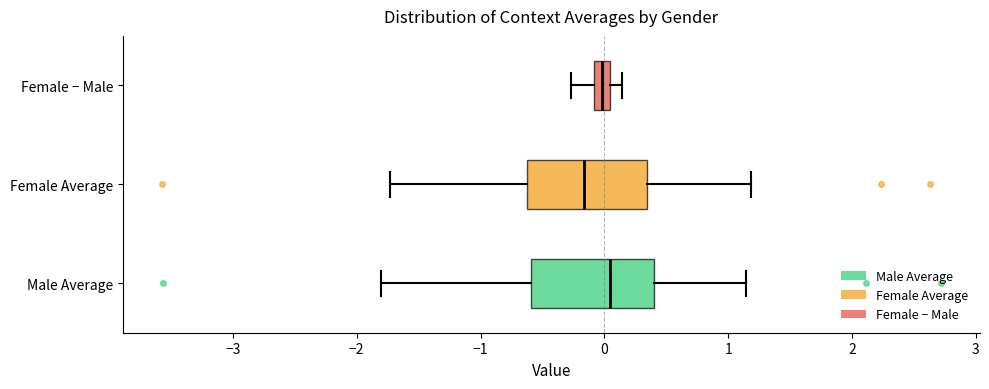

Which box has the furthest to the left median line?

Female Average